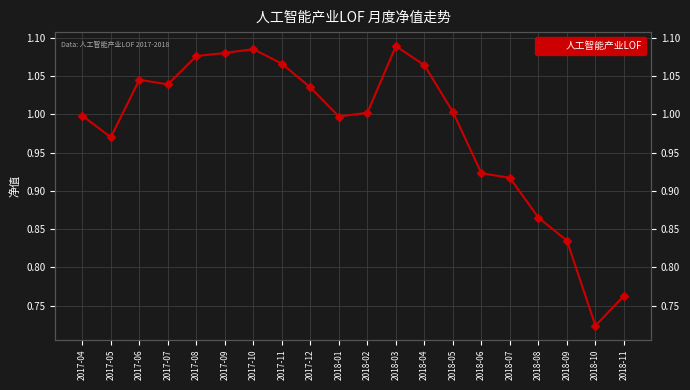

Which has a higher value, 2018-09 or 2017-06?

2017-06